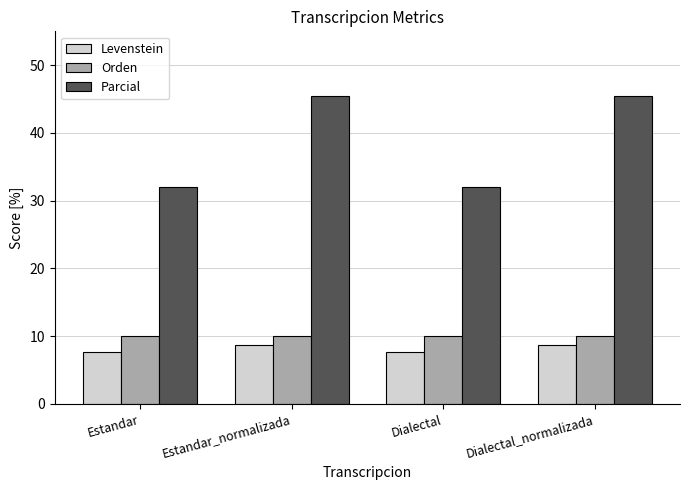

Reading left to right, extract all data points from this chart.

Levenstein: Estandar=7.6	Estandar_normalizada=8.7	Dialectal=7.6	Dialectal_normalizada=8.7
Orden: Estandar=10.0	Estandar_normalizada=10.0	Dialectal=10.0	Dialectal_normalizada=10.0
Parcial: Estandar=32.0	Estandar_normalizada=45.5	Dialectal=32.0	Dialectal_normalizada=45.5